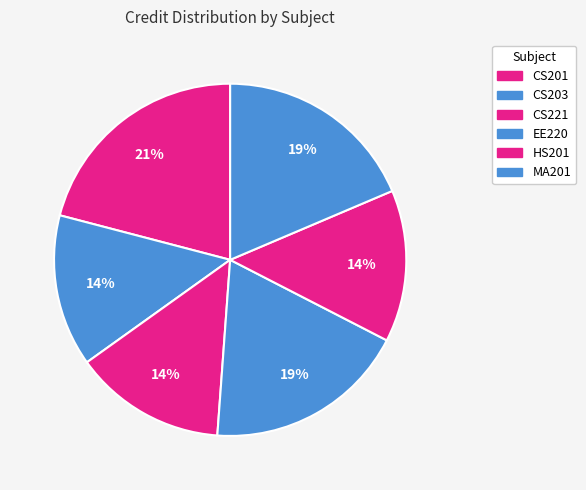

How many slices are in this pie chart?

6